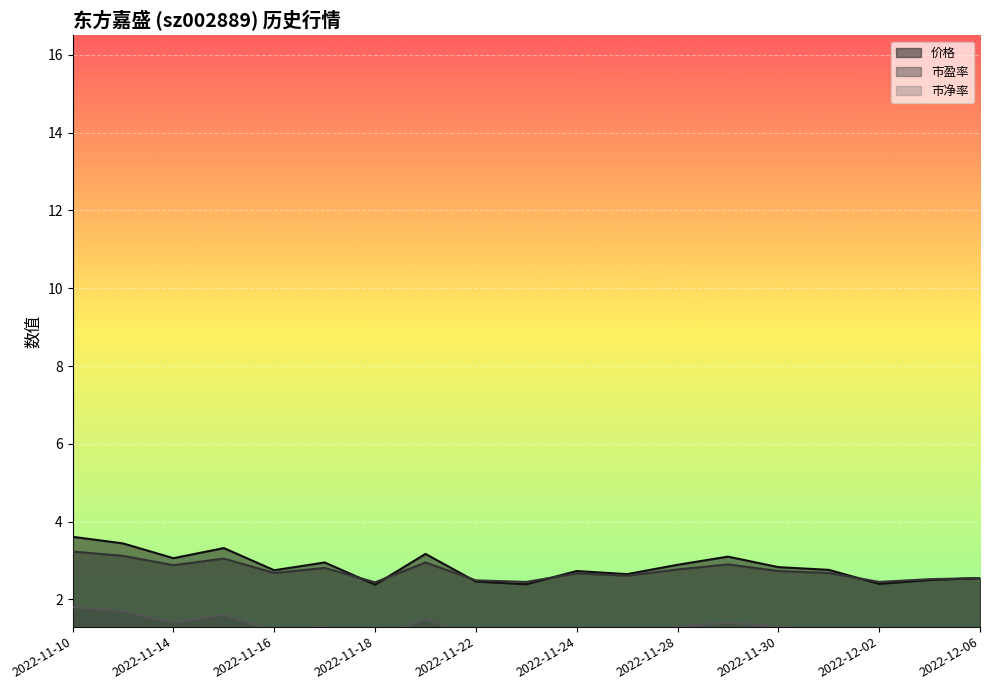

The value of 市盈率 at 2022-12-05 is 4.3. True or false?

False